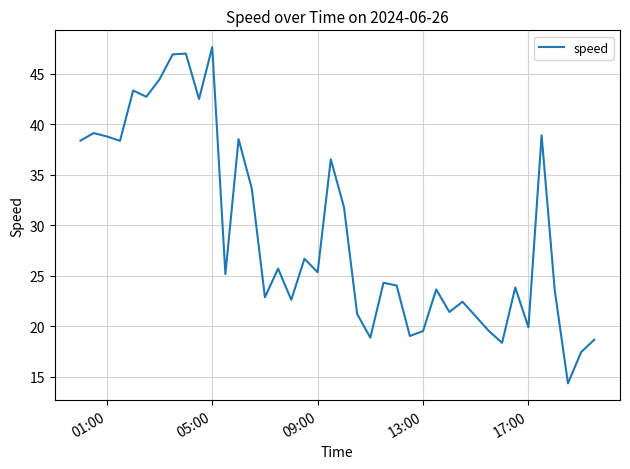

What is the difference between the maximum and minimum values?

33.3